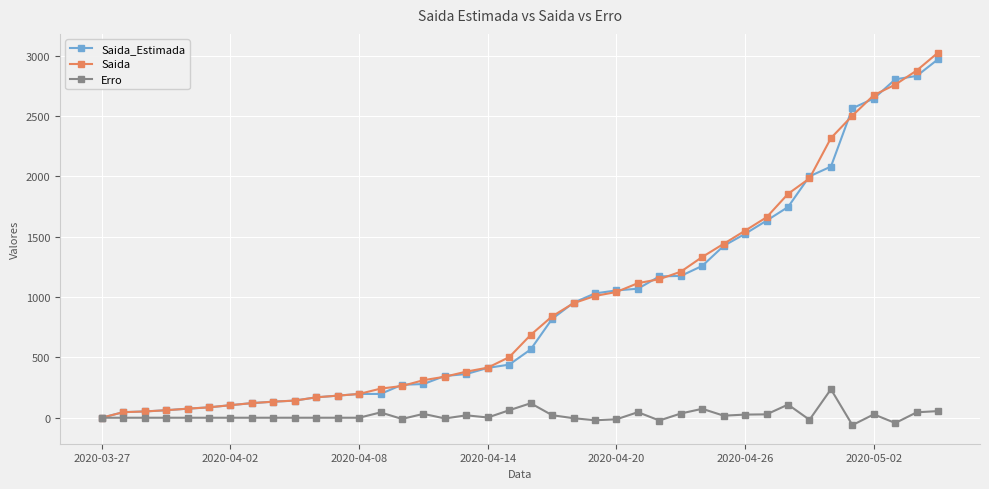

What is the greatest value displayed?

3026